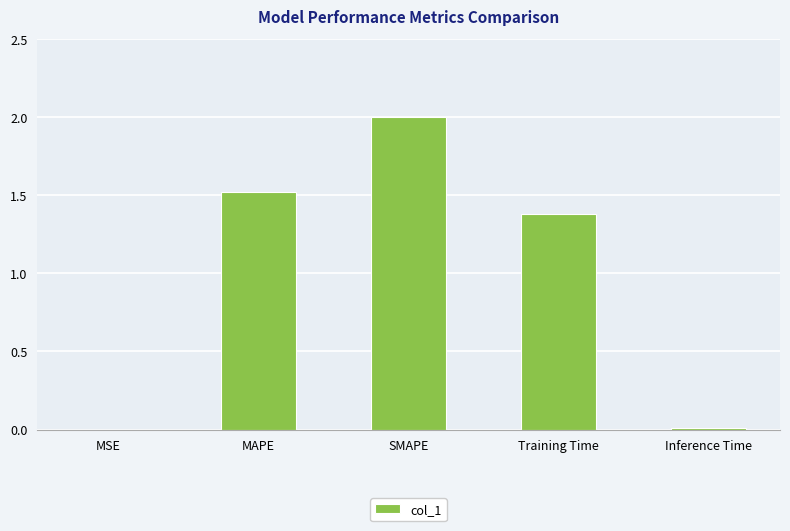

What is the greatest value displayed?

2.0